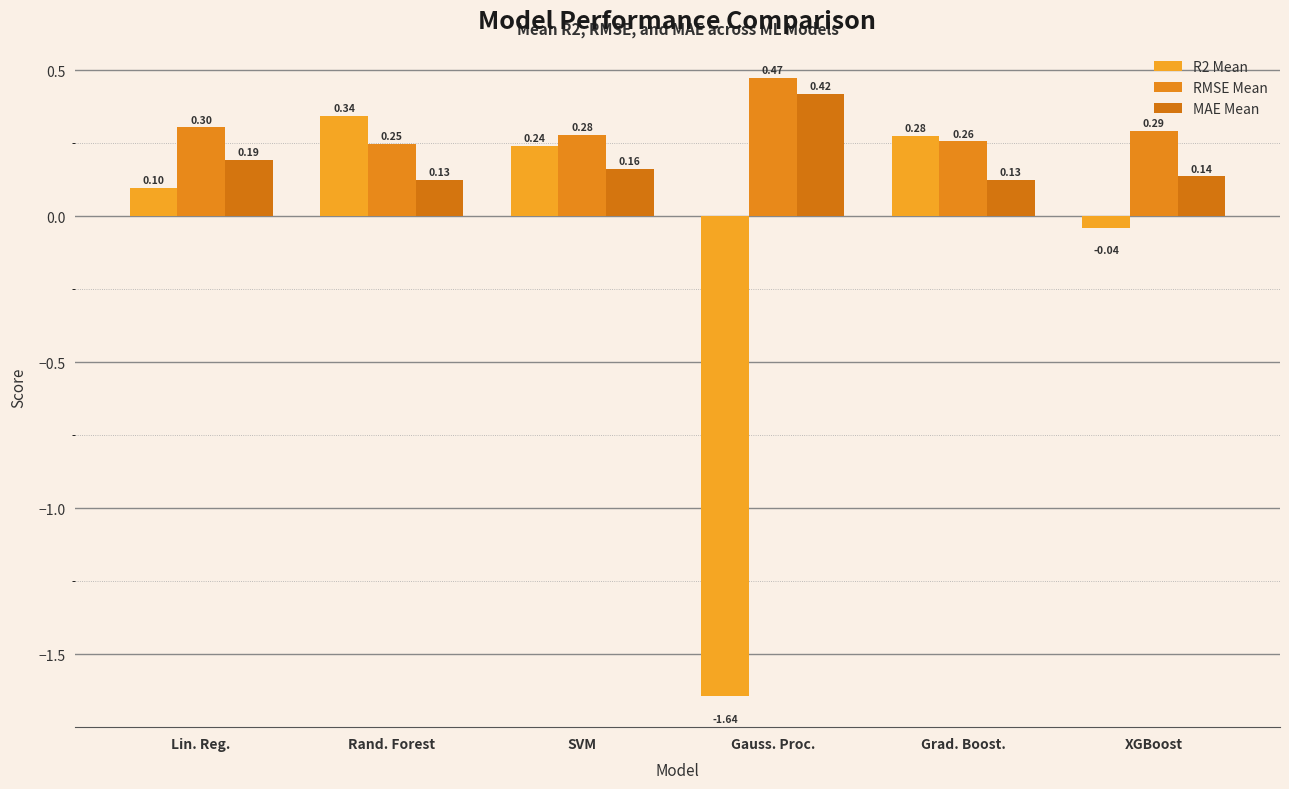

Count the number of data series in this chart.

3